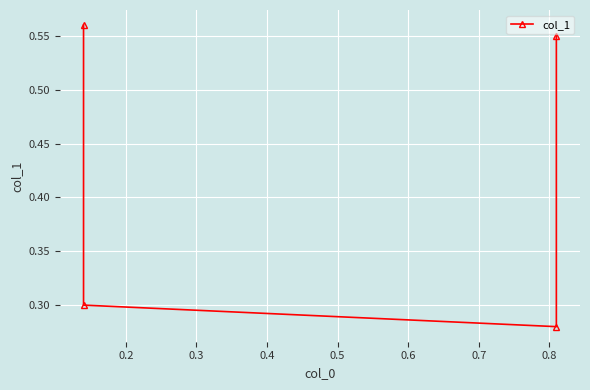

What is the difference between the maximum and minimum values?

0.3